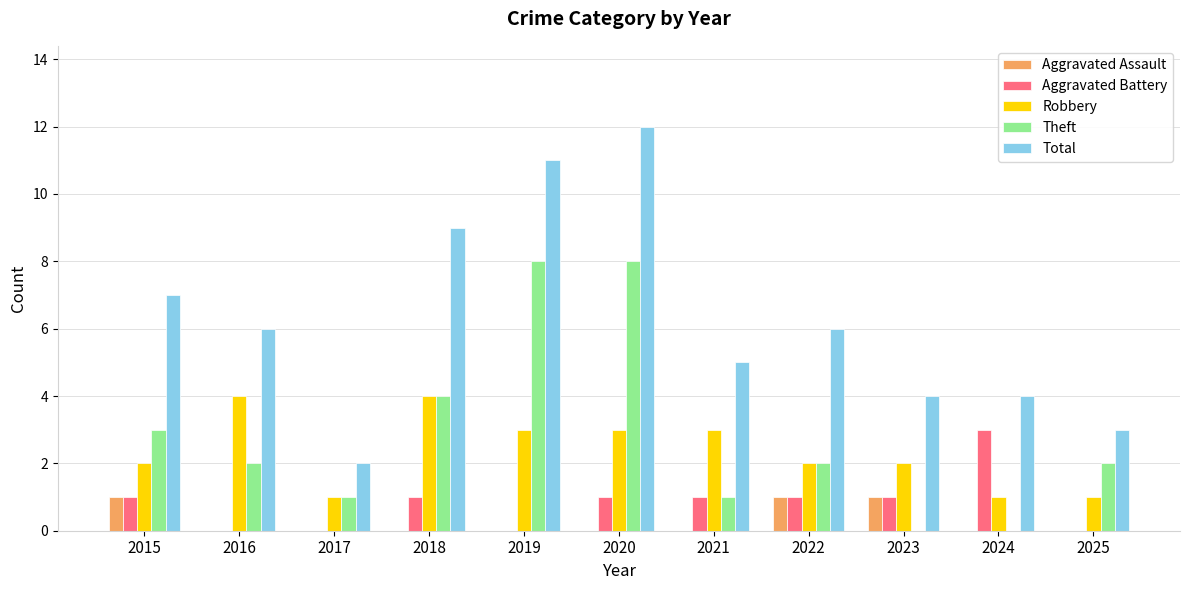

Which series has the largest range (max minus min)?

Total